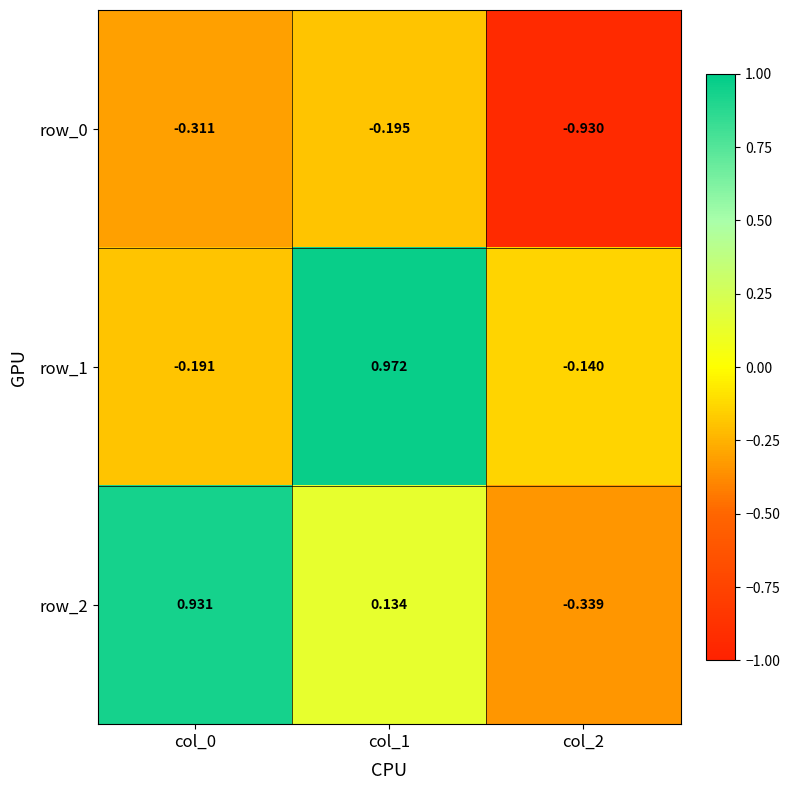

Between col_1 and col_2, which series saw the biggest shift?

row_1